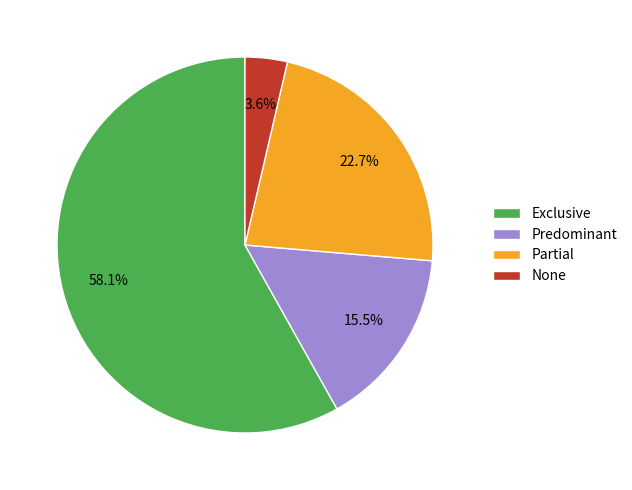

What percentage is the Partial slice, to the nearest percent?

23%